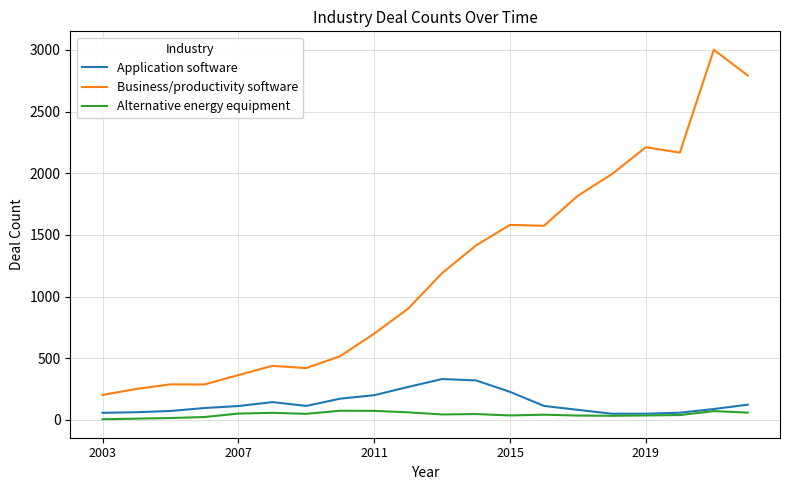

Which series has the largest total across all categories?

Business/productivity software